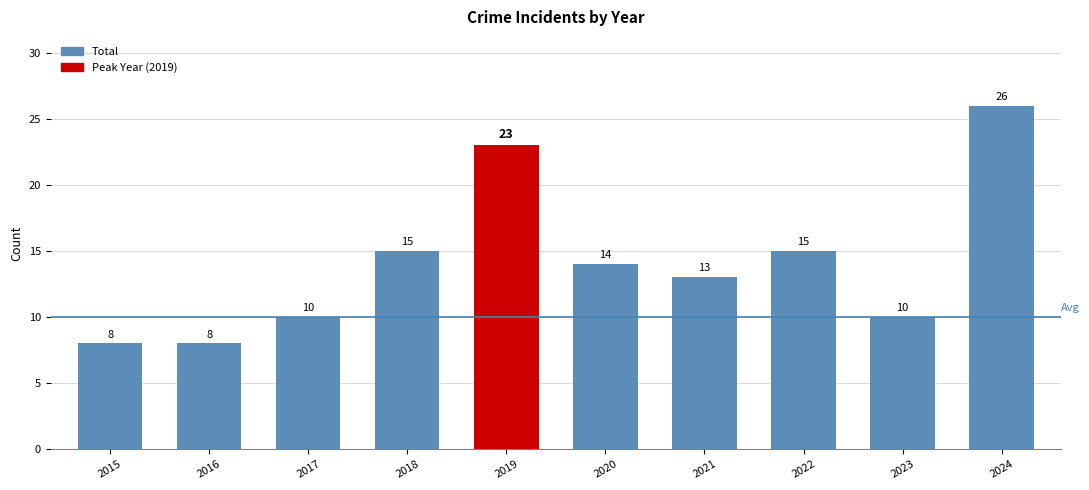

What is the maximum value shown in the chart?

26